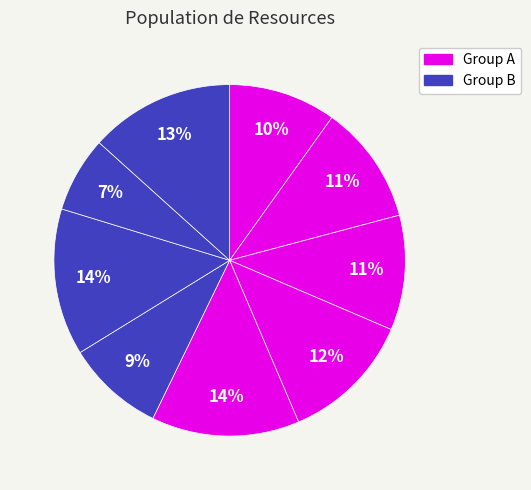

Is there a majority slice in this chart?

No